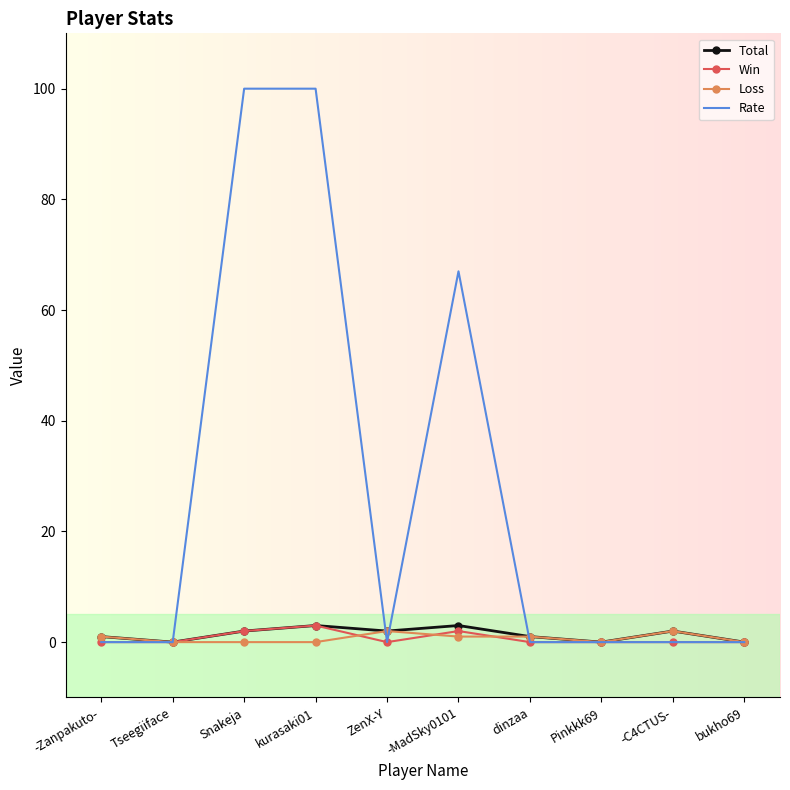

What is the label of the 5th point from the right?

-MadSky0101